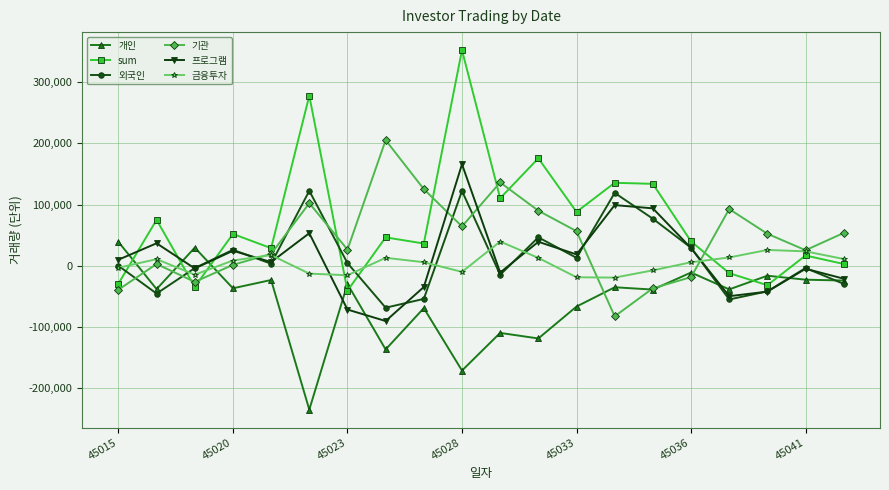

What is the difference between the second highest and minimum values in the 외국인 series?

190641